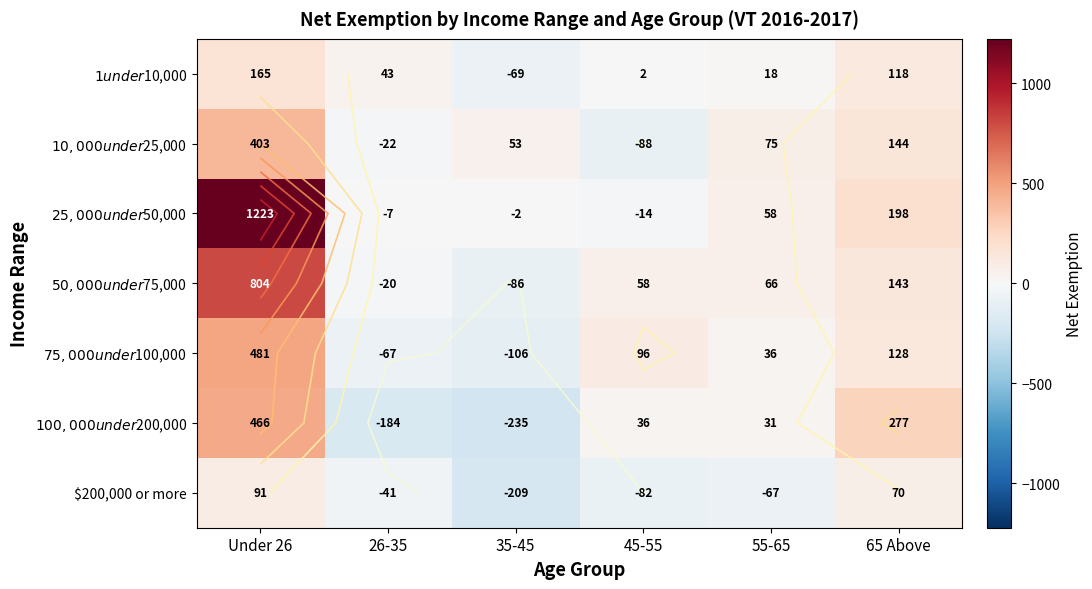

How many data points in $50,000 under $75,000 are above 66?

2